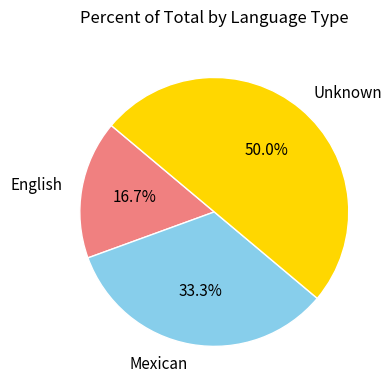

Which has a higher value, English or Unknown?

Unknown